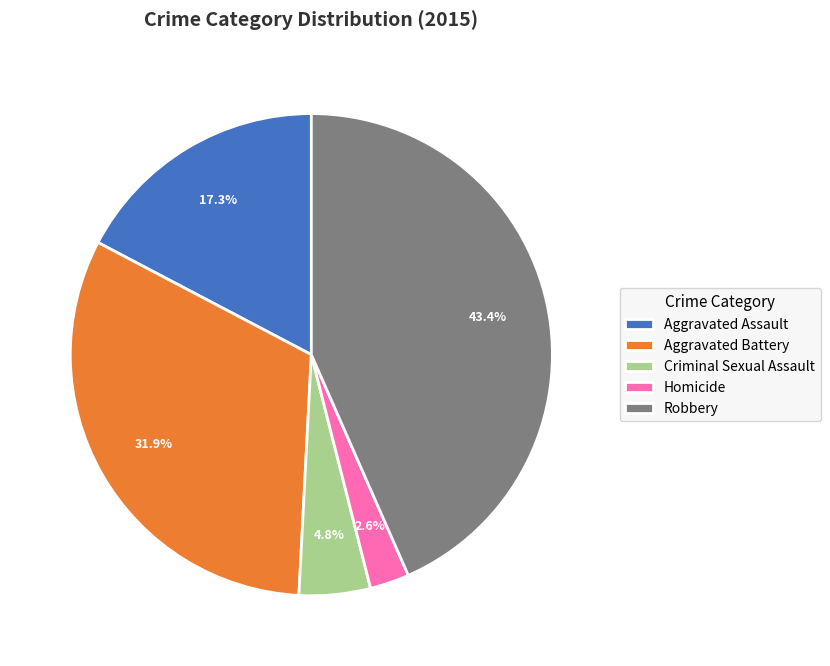

To the nearest percent, what is the combined percentage of Criminal Sexual Assault and Aggravated Battery?

37%